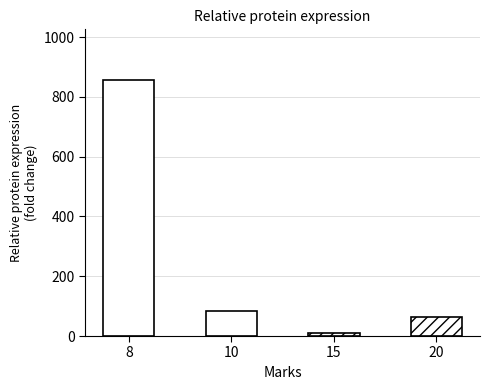

Which label corresponds to the smallest value in the chart?

15